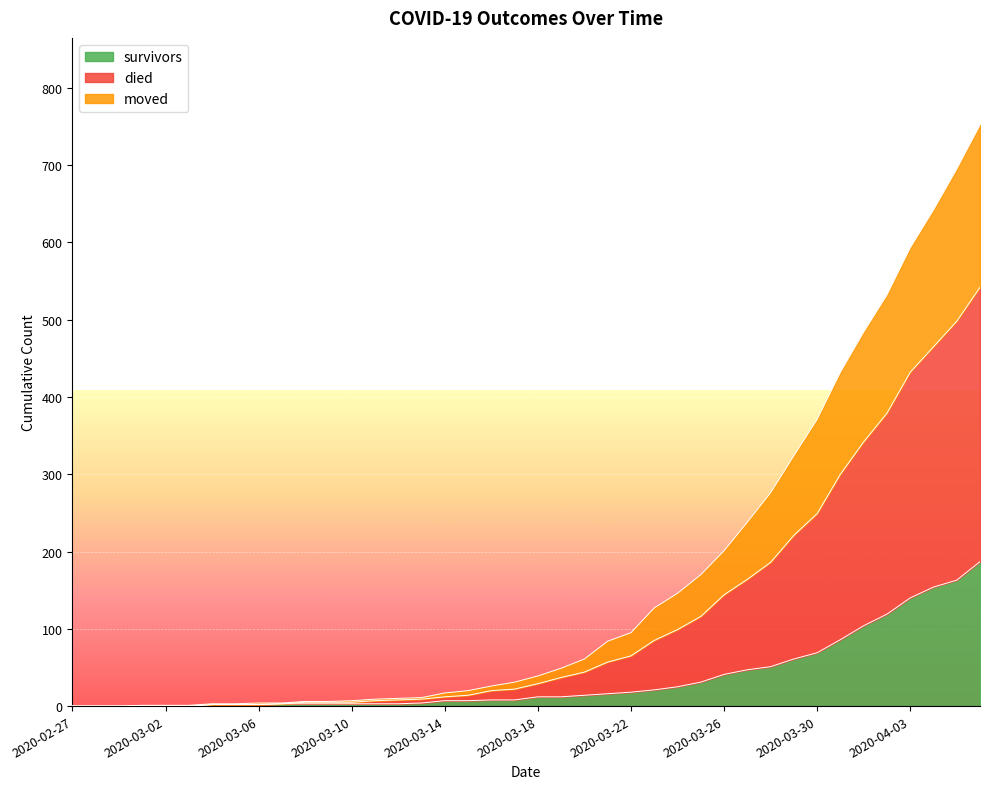

Between 2020-03-25 and 2020-03-11, which is larger?

2020-03-25